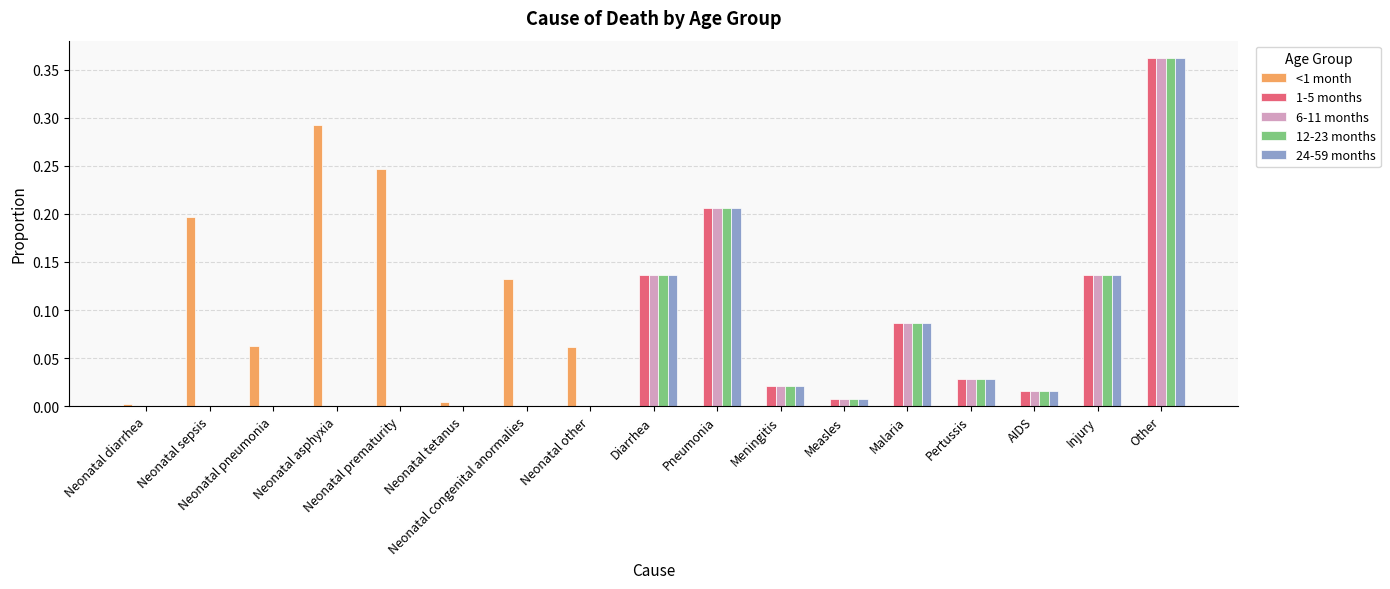

The value of <1 month at Neonatal asphyxia is 0.4. True or false?

False